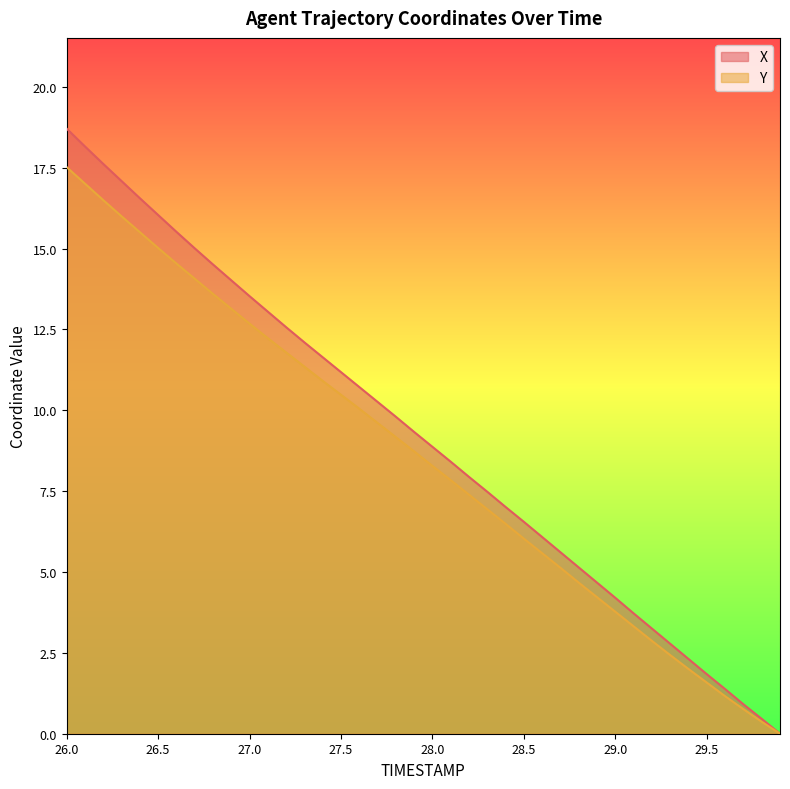

The Y series shows 19.2 at 27.0. True or false?

False